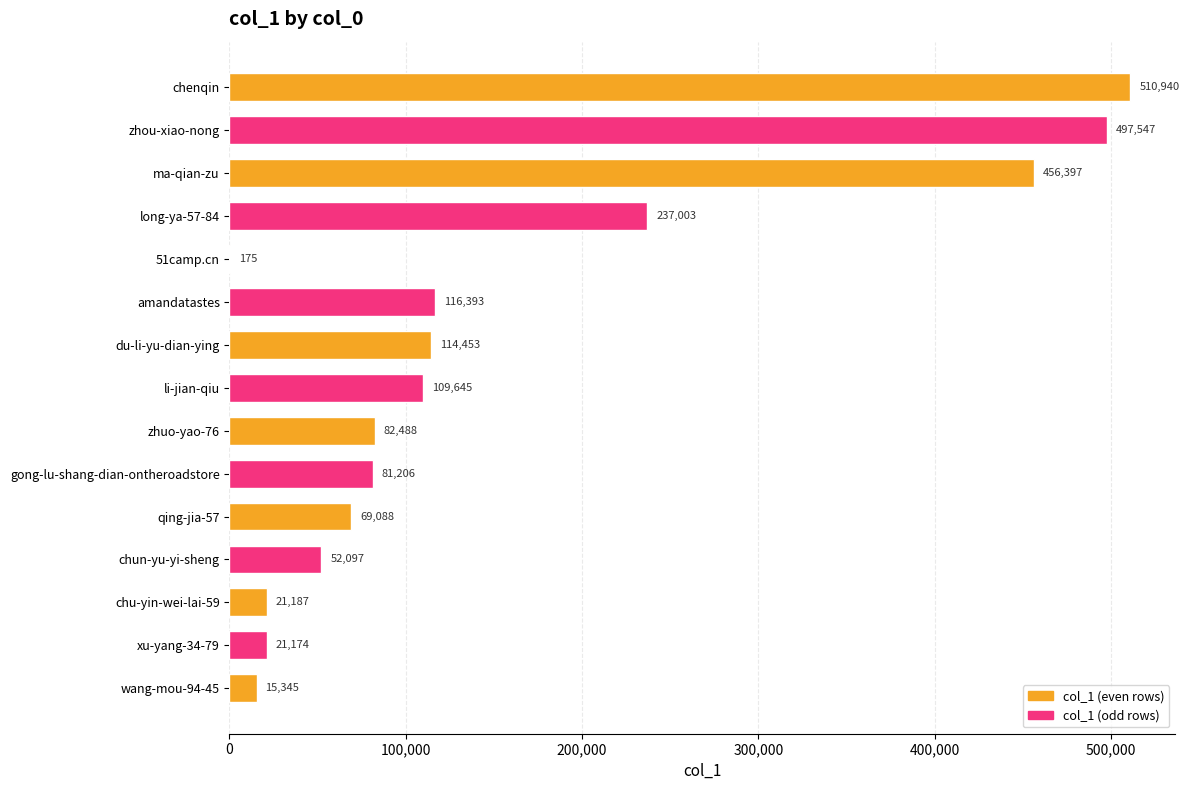

What is the ratio of the value at du-li-yu-dian-ying to the value at wang-mou-94-45?

7.5